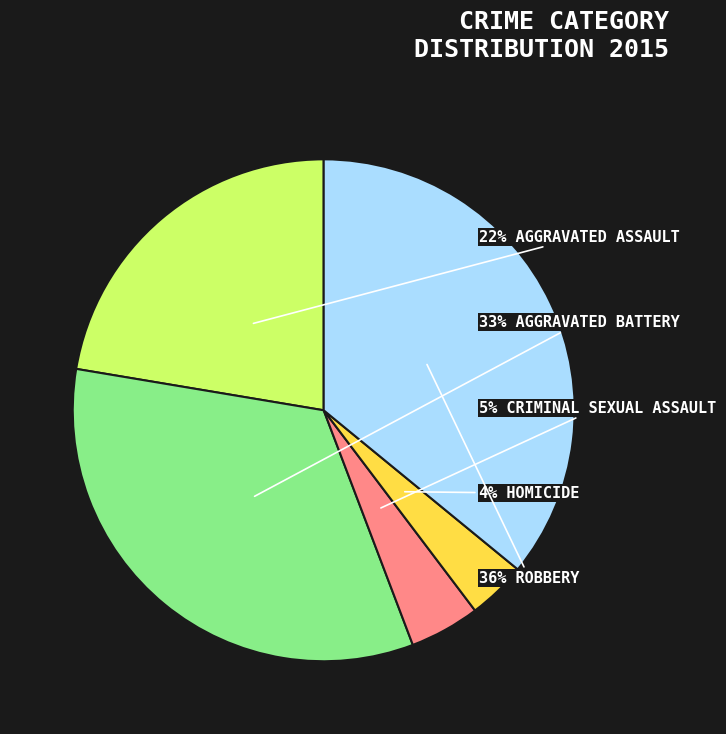

To the nearest percent, what is the average slice percentage?

20%